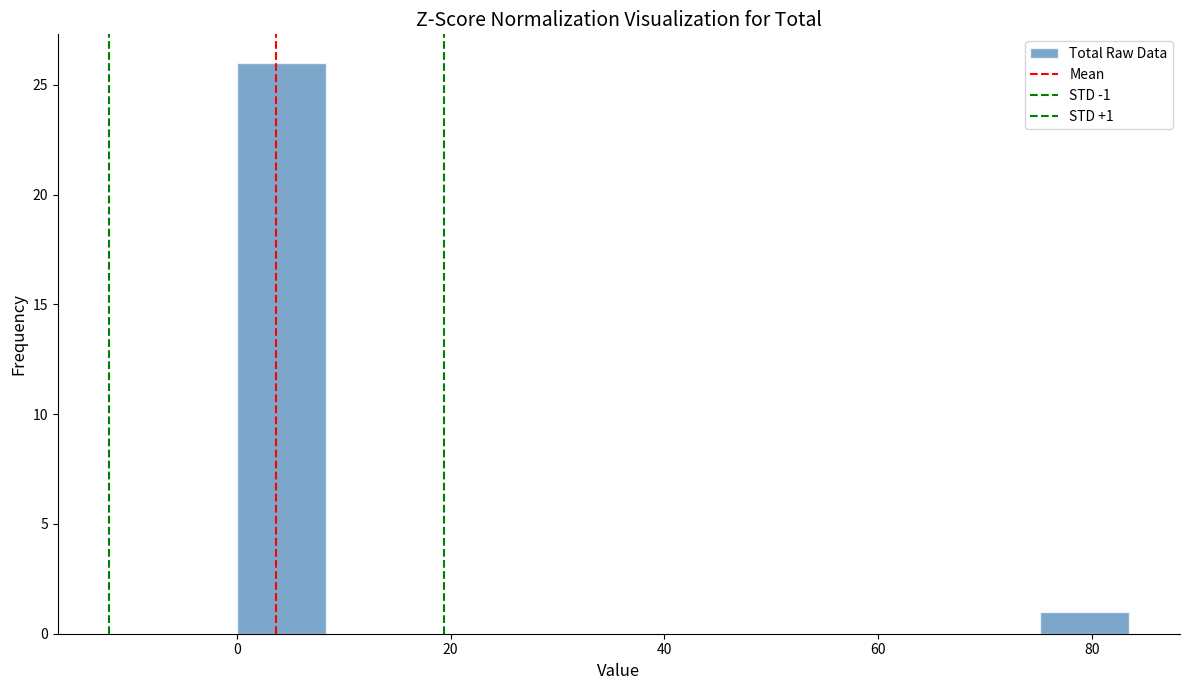

Over which range of the x-axis is the bar tallest?

0 to 8